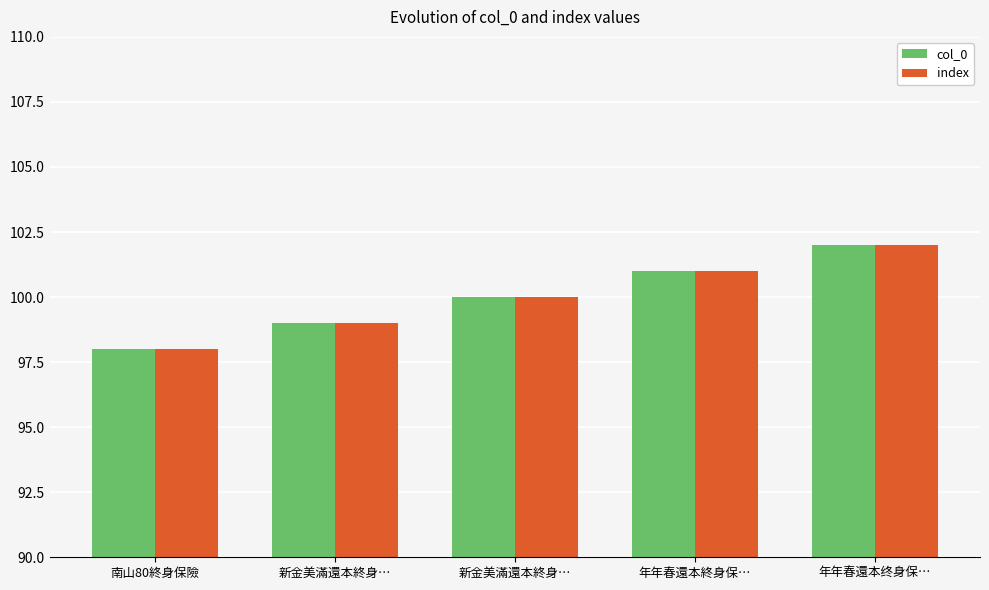

What is the average value of the index series?

100